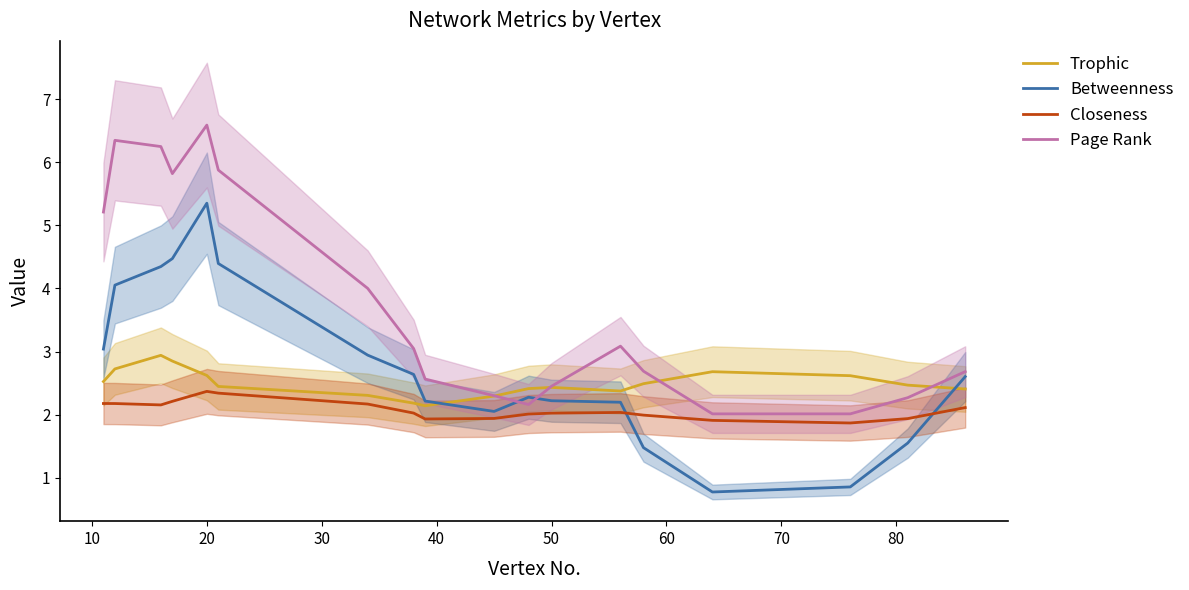

At which label does Page Rank reach its peak?

20